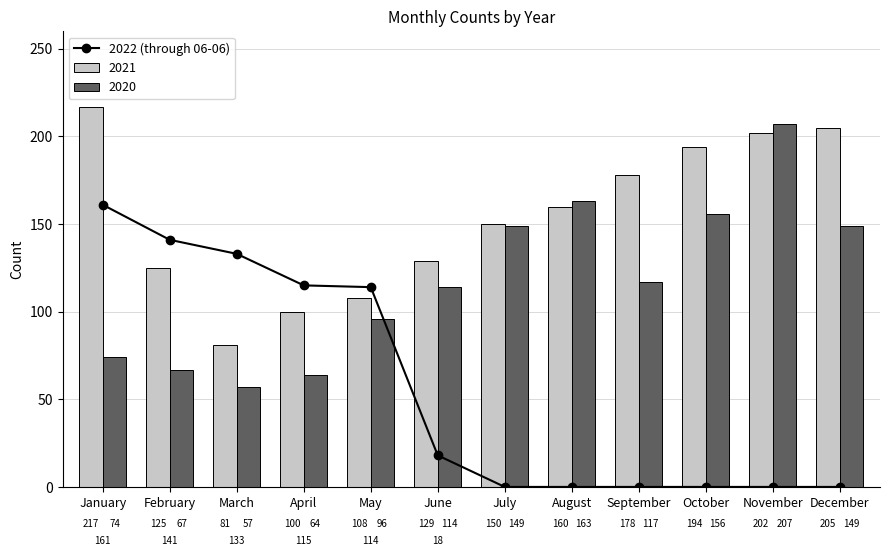

What is the difference between the maximum and minimum values?

161